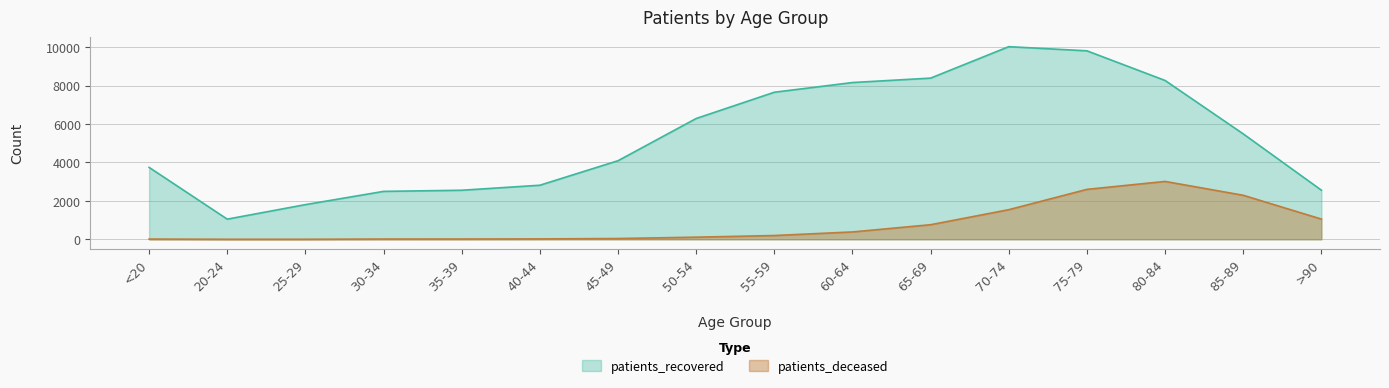

The value of patients_recovered at 30-34 is 4123. True or false?

False